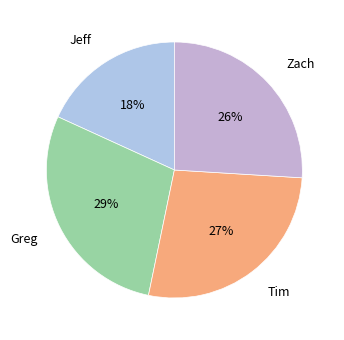

Combined, do Greg and Tim account for over 50%?

Yes